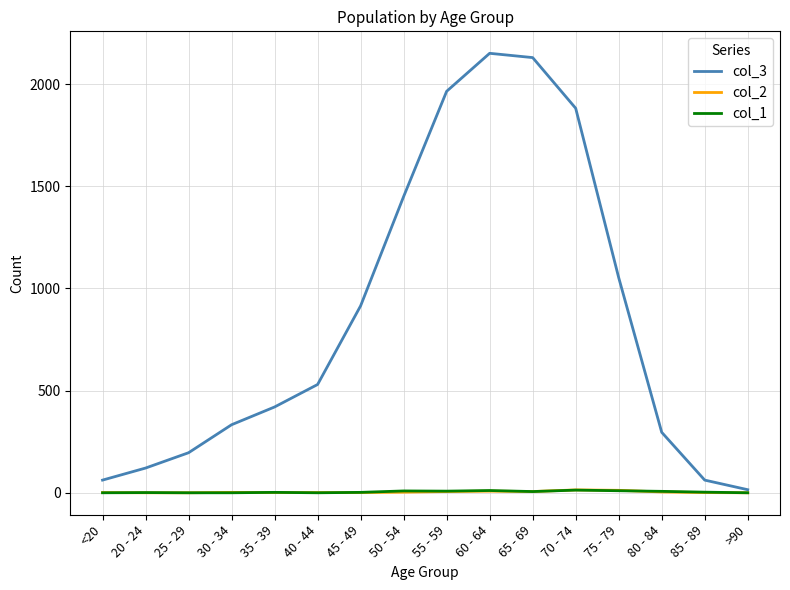

Is this an area chart (filled region under the line)?

No